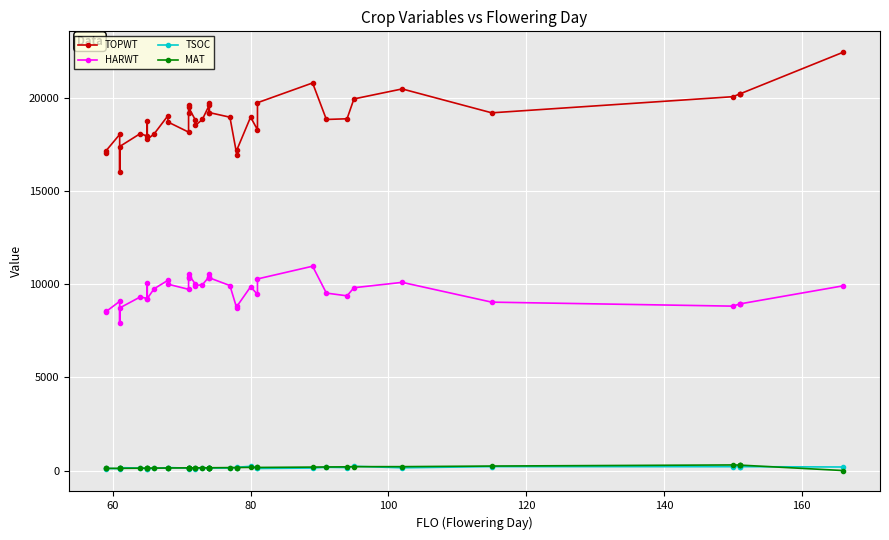

At how many categories does at least one series exceed 18603?

26